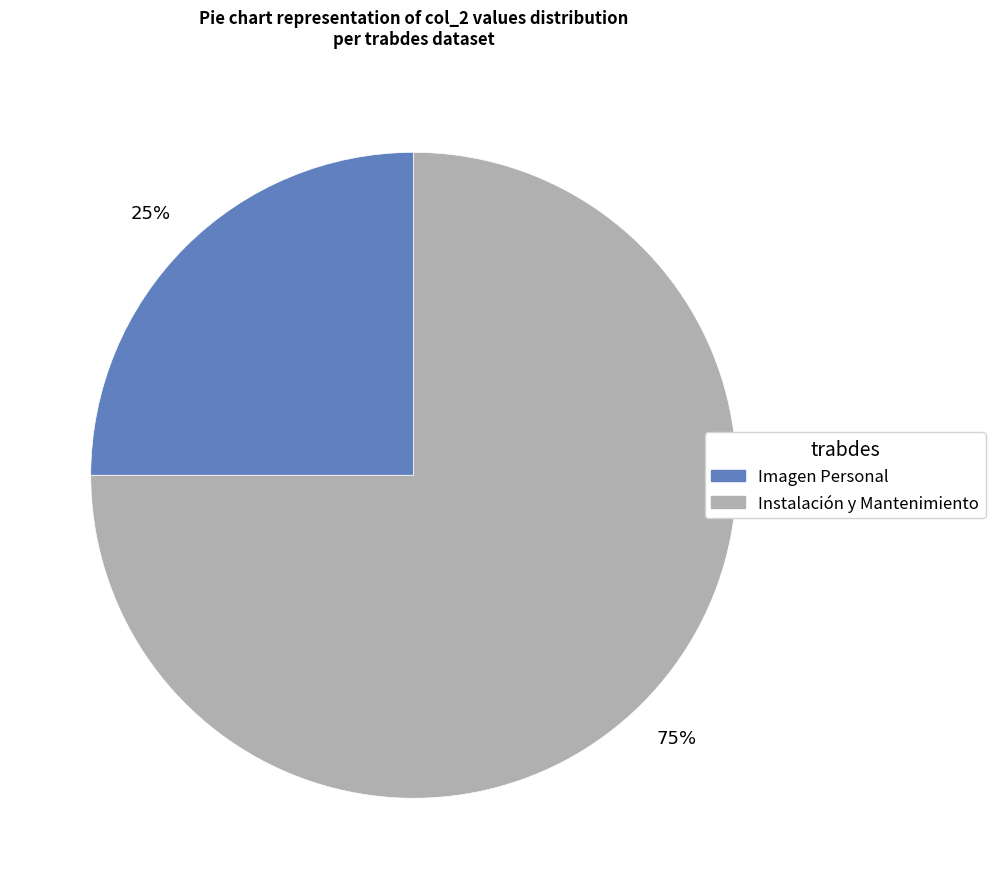

What is the smallest slice in the pie chart?

Imagen Personal